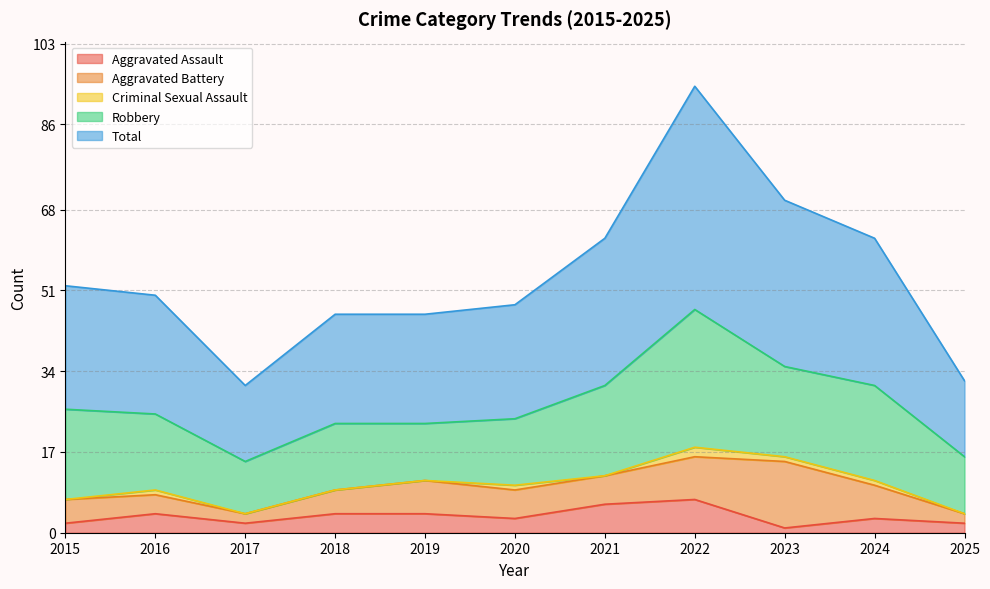

True or false: Aggravated Assault and Robbery cross at least once.

False